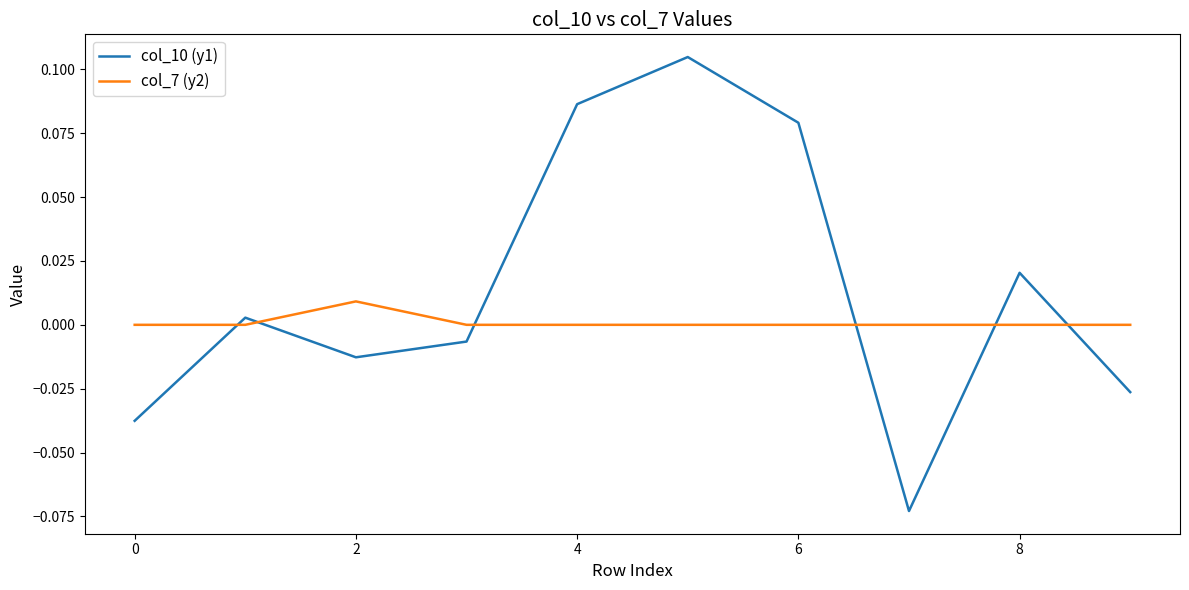

List the series in order of their peak value, highest first.

col_10 (y1), col_7 (y2)